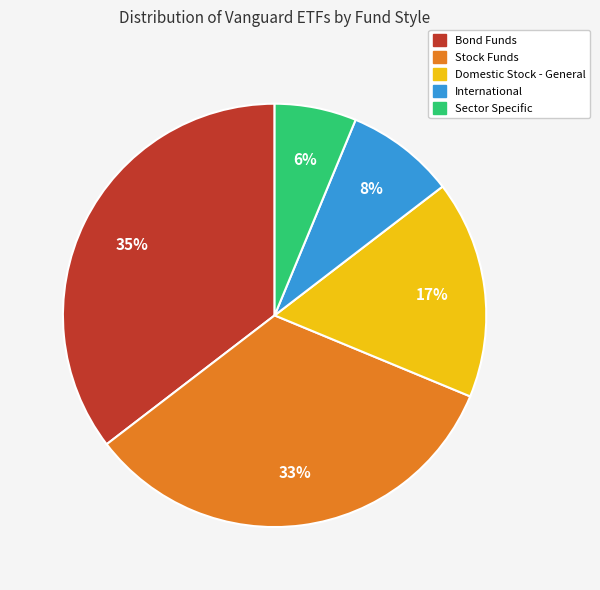

What is the largest slice in the pie chart?

Bond Funds